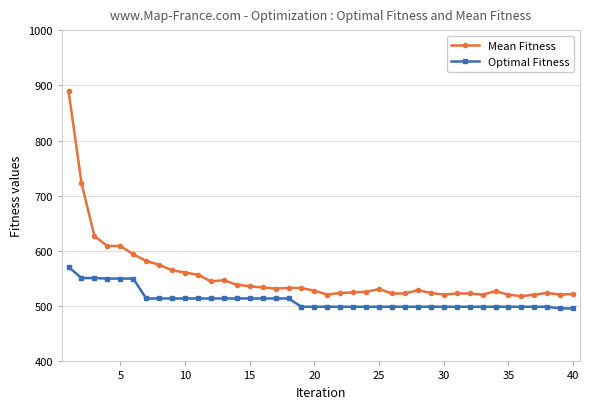

How many distinct data groups are displayed?

2